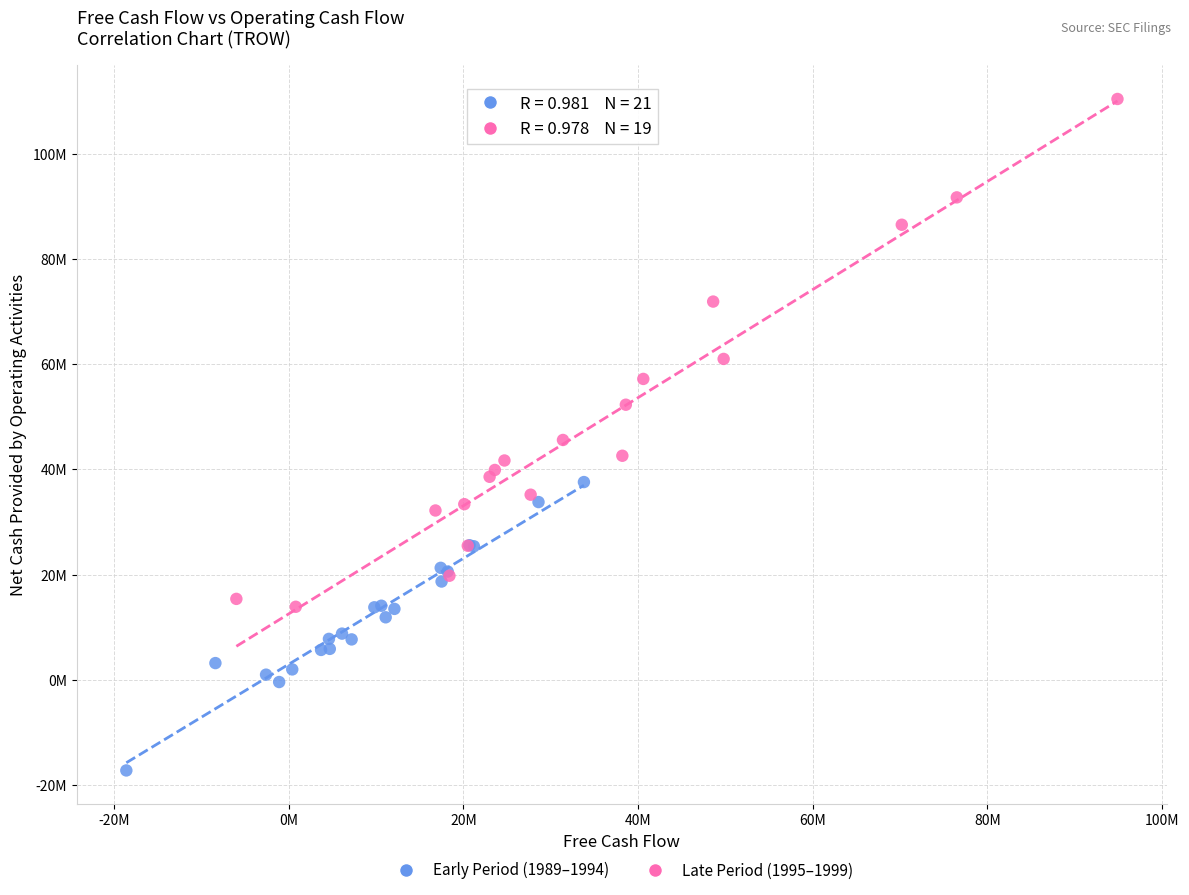

Which series has the largest Y range (max minus min)?

Late Period (1995–1999)